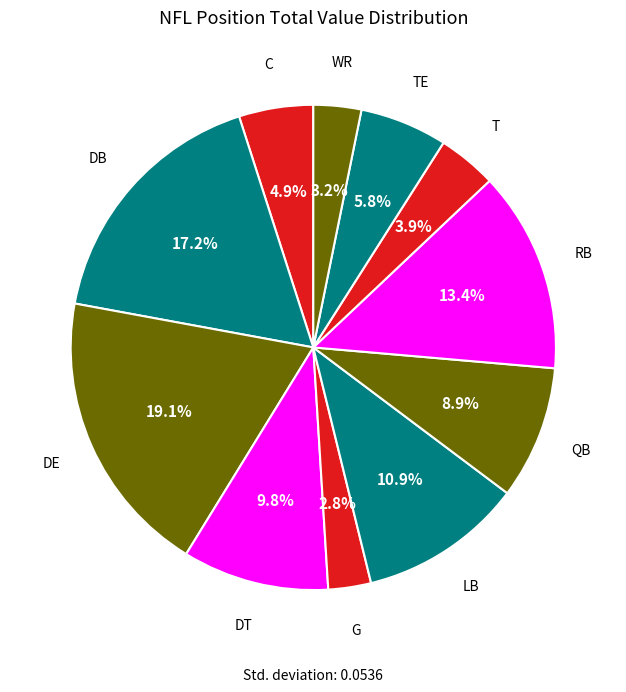

Is WR the majority of the pie?

No